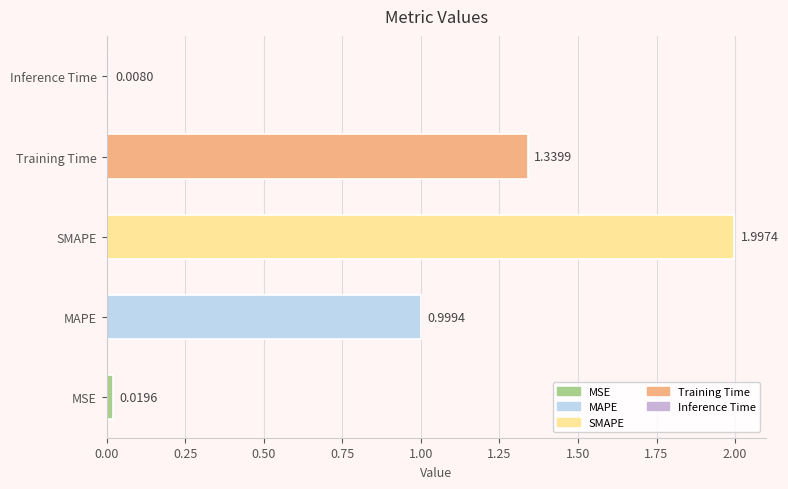

What is the average value?

0.9